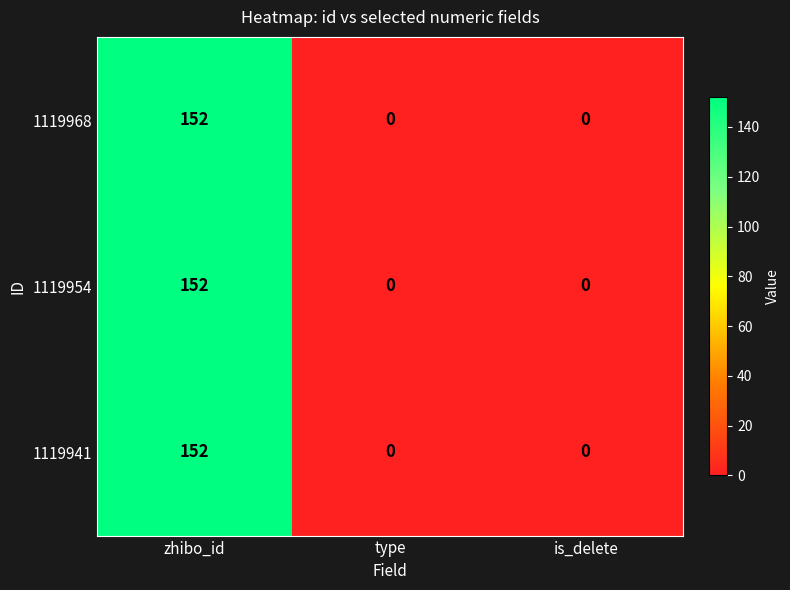

What is the average value of the 1119941 series?

51